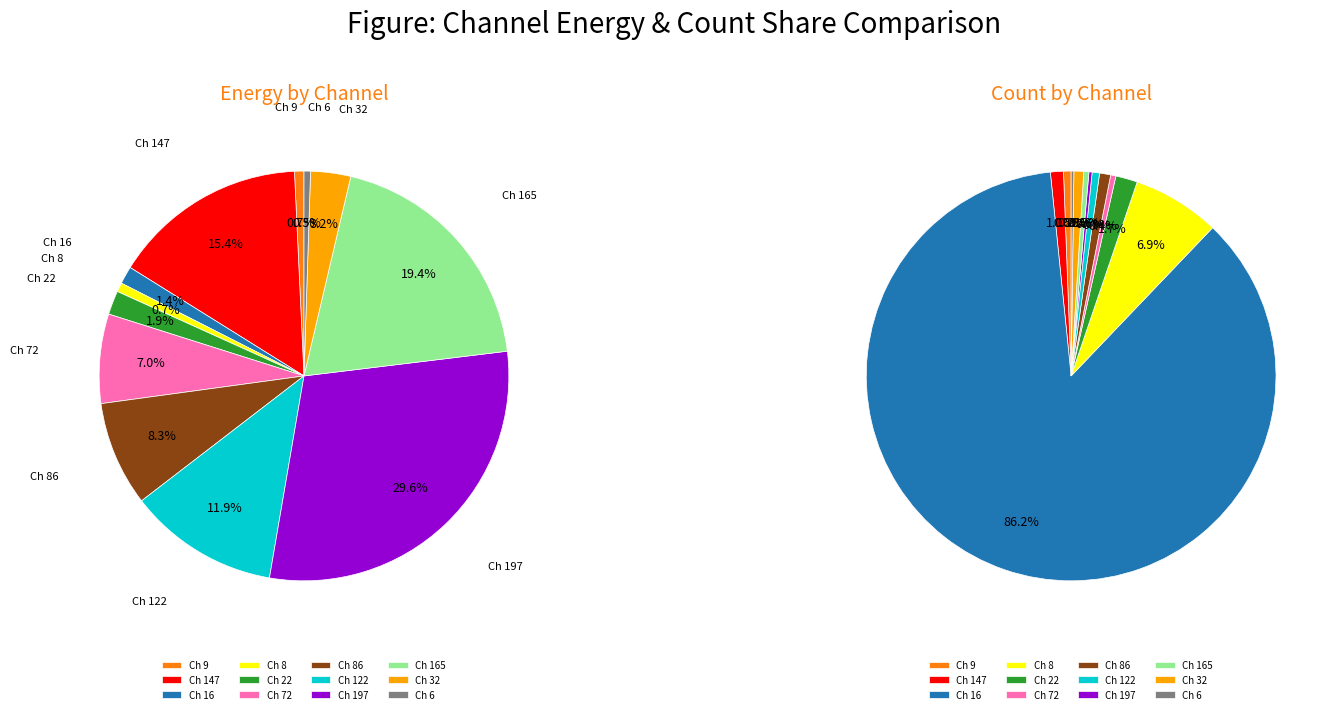

The 22 slice represents 2% of the pie. True or false?

True